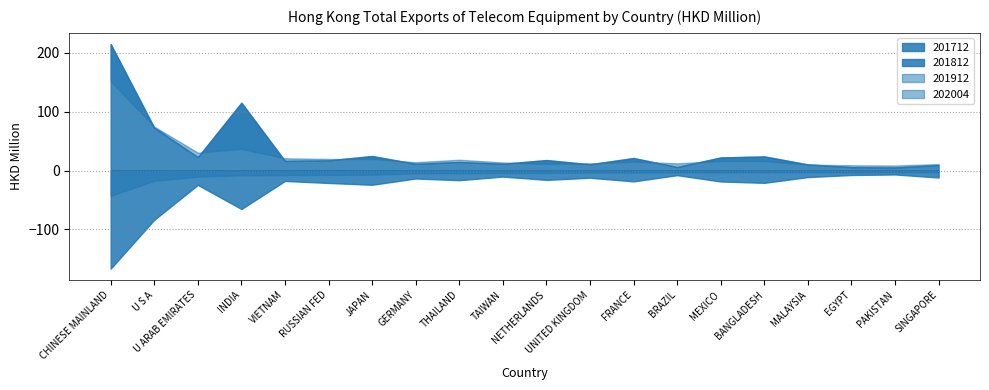

Rank the series by their maximum value, from highest to lowest.

201712, 201812, 201912, 202004